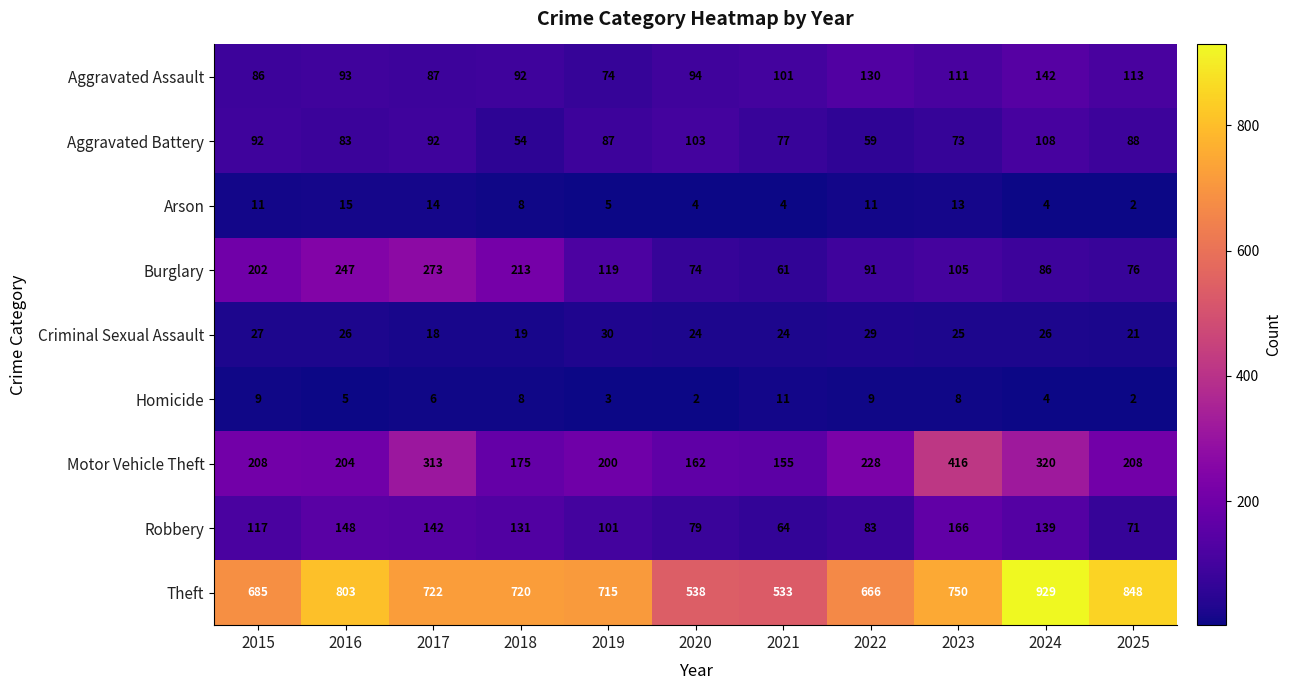

What is the minimum value shown in the chart?

2